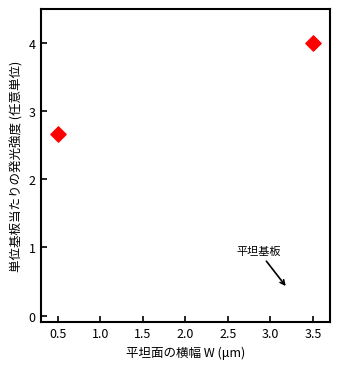

What Y value in the scatter plot is closest to 3?

2.7